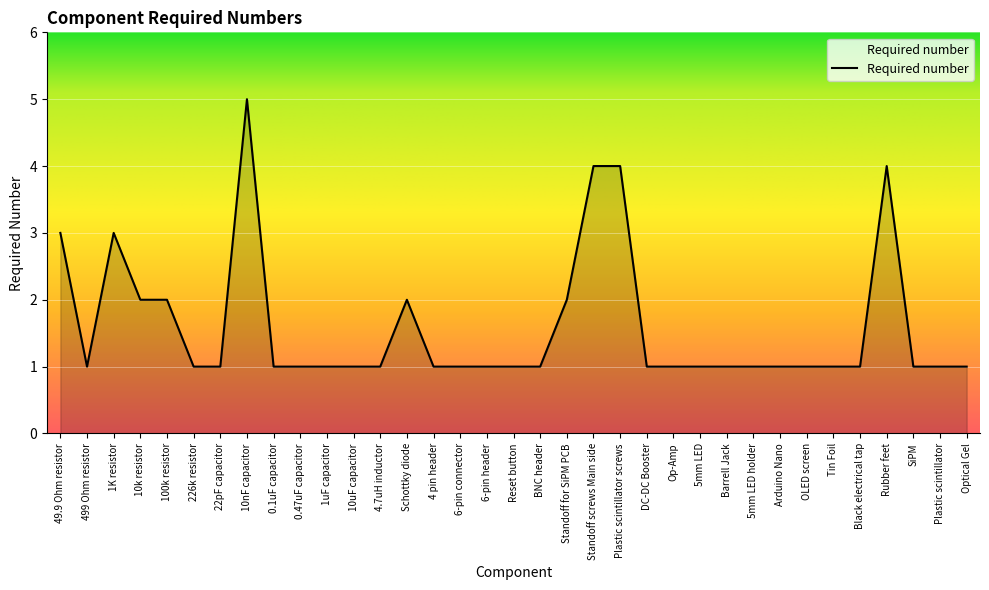

What is the change in value from 10nF capacitor to Barrell Jack?

-4